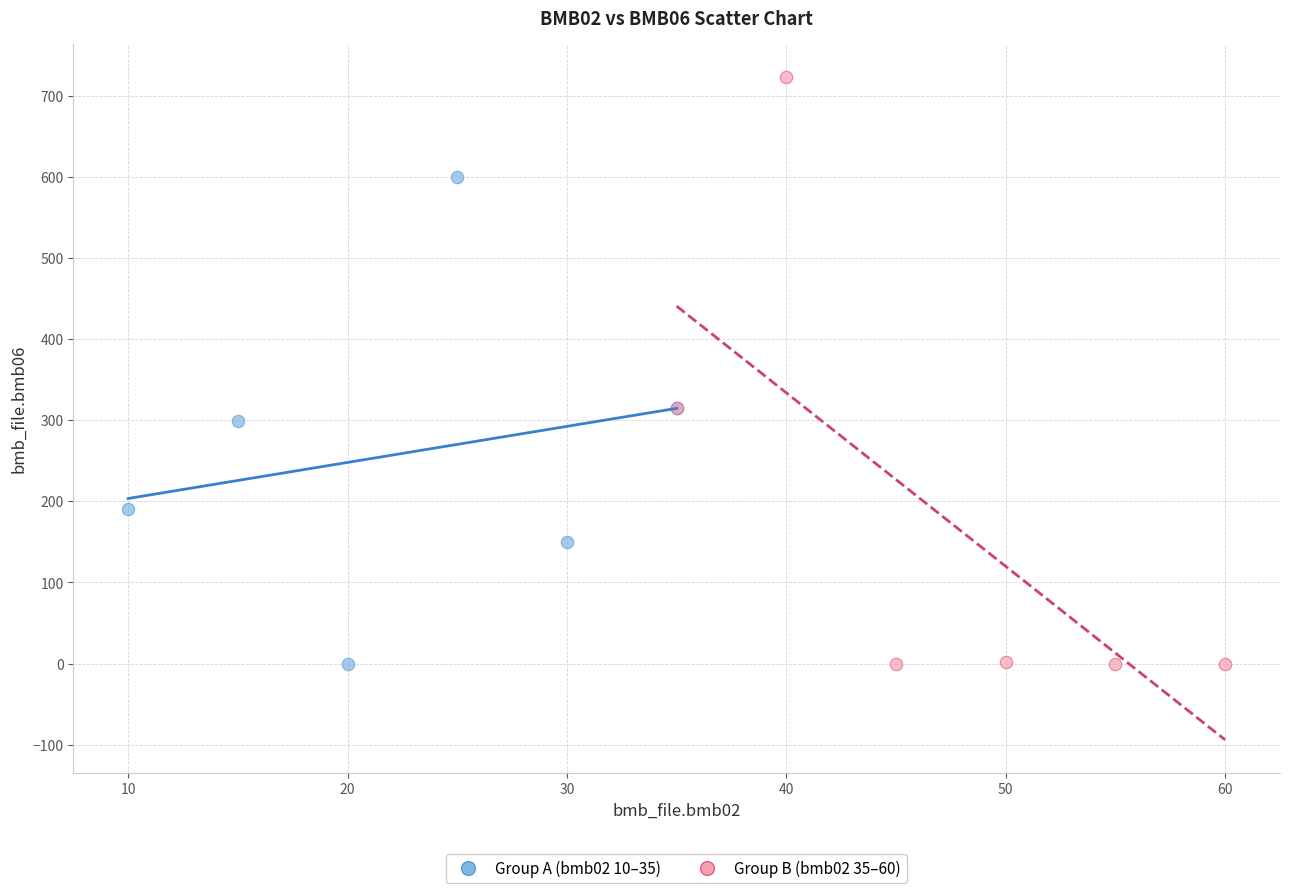

Which series reaches the maximum Y coordinate?

Group B (bmb02 35–60)